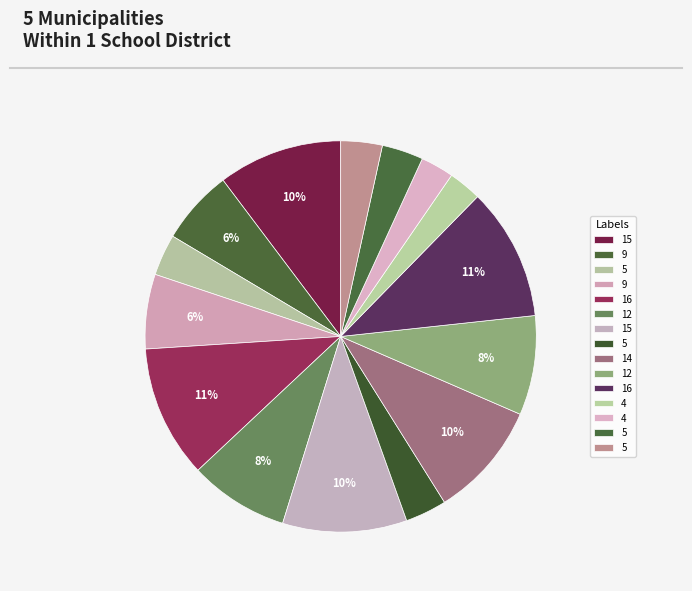

How many segments does this pie chart have?

15